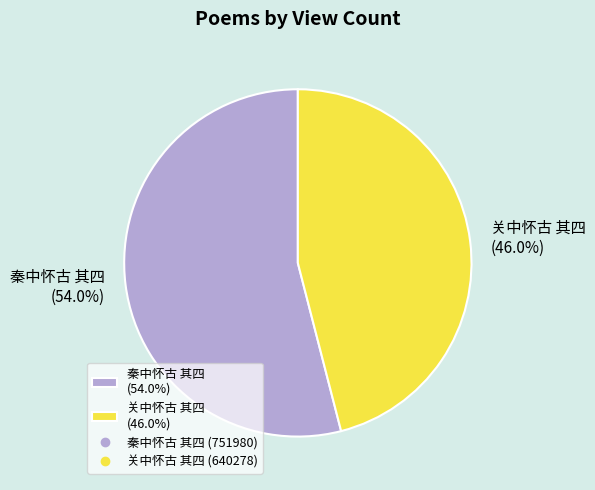

How many segments does this pie chart have?

2